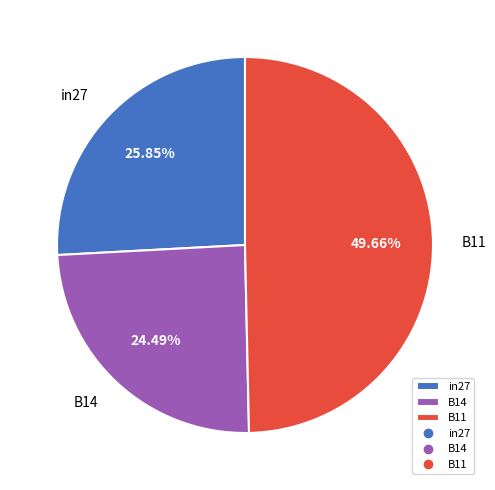

To the nearest percent, what portion does in27 represent?

26%